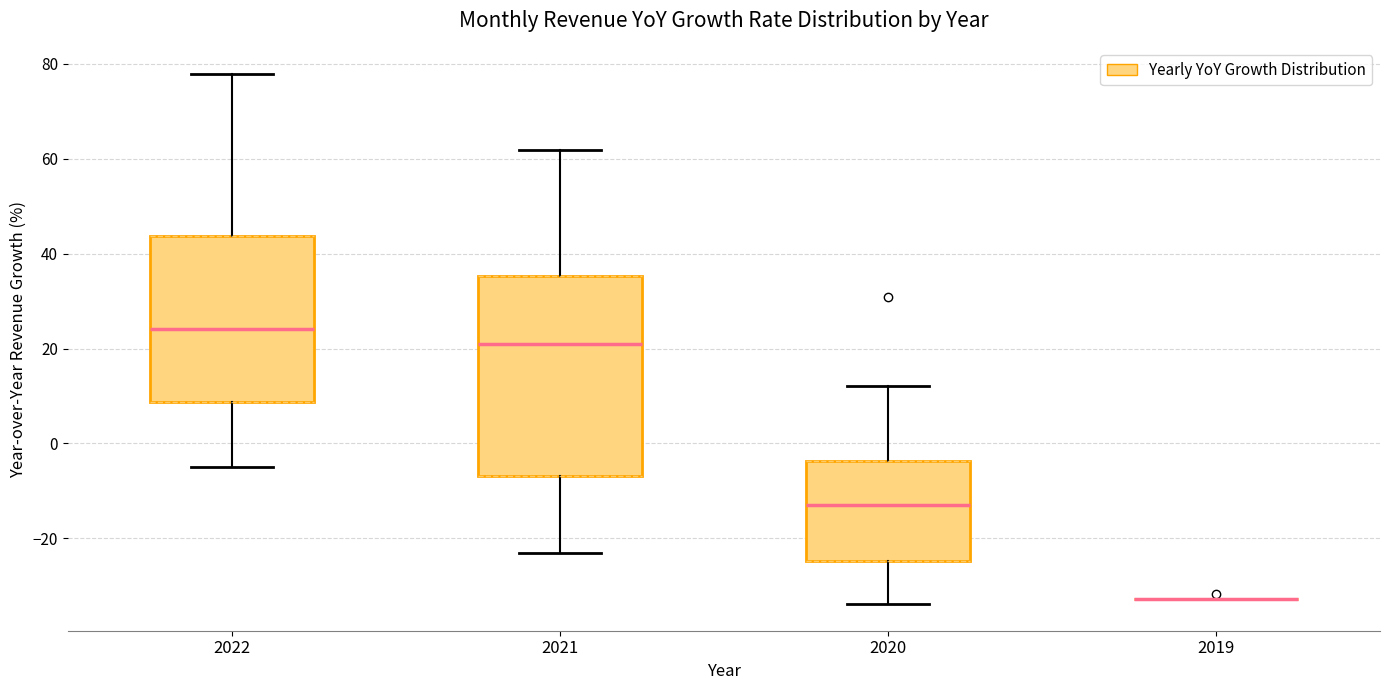

Reading left to right, transcribe this box plot: for each box, give where its median line is, the range the box spans, and where its two whiskers end, as read against the y-axis. The values are not printed on the chart, so give them approximately, as read against the axis.

2022: median 24, box 8 to 44, whiskers -4 to 78
2021: median 22, box -6 to 36, whiskers -22 to 62
2020: median -14, box -24 to -4, whiskers -34 to 12
2019: box collapsed to a line at -32, whiskers -32 to -32